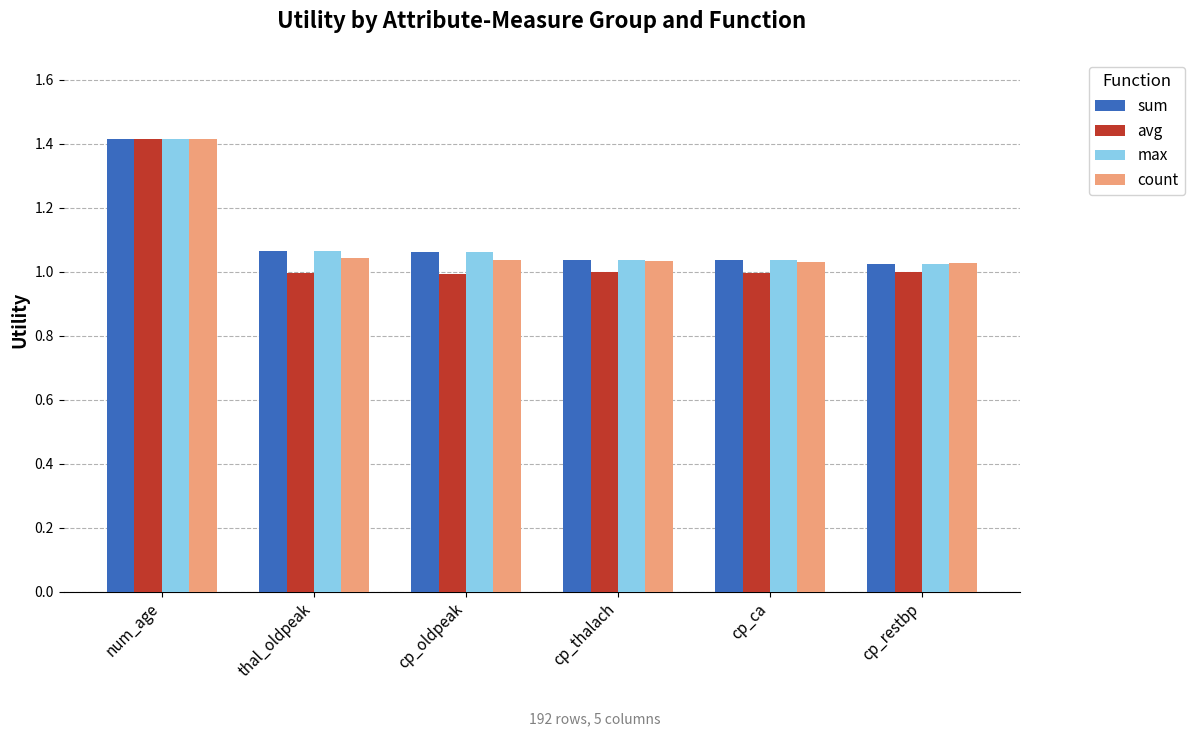

What is the sum of all count values?

6.6